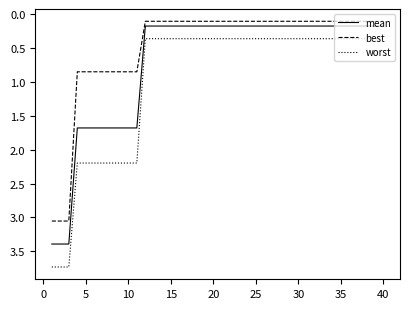

List the series in order of their peak value, lowest first.

best, mean, worst